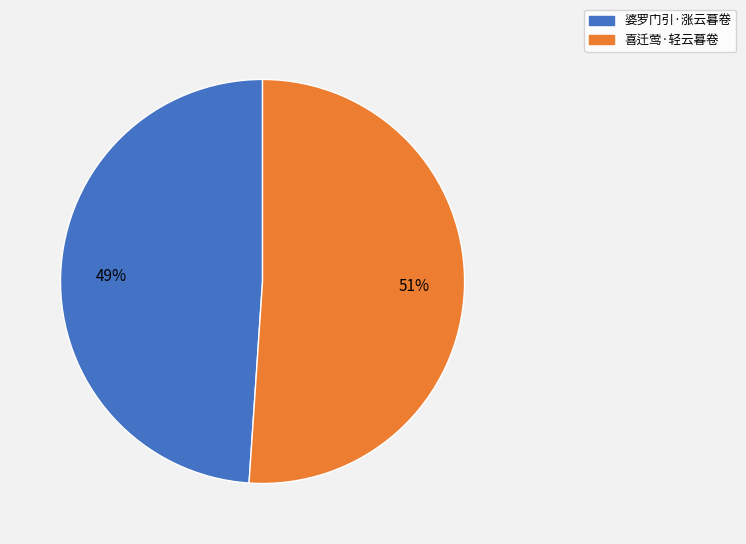

Does 婆罗门引·涨云暮卷 account for over 50% of the chart?

No